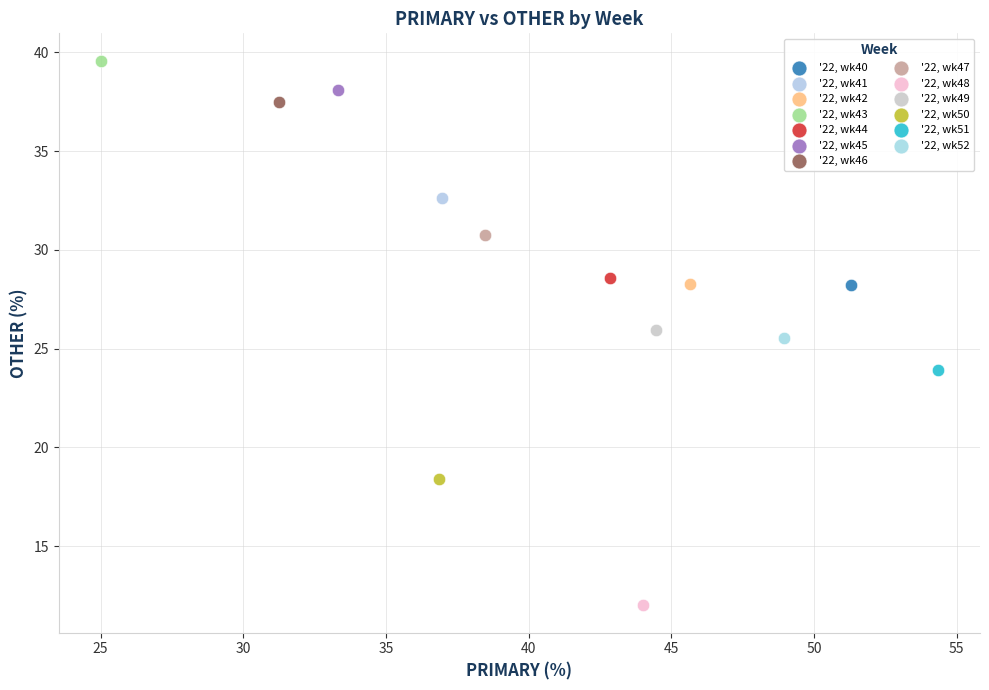

Which series contains the highest Y value?

'22, wk43